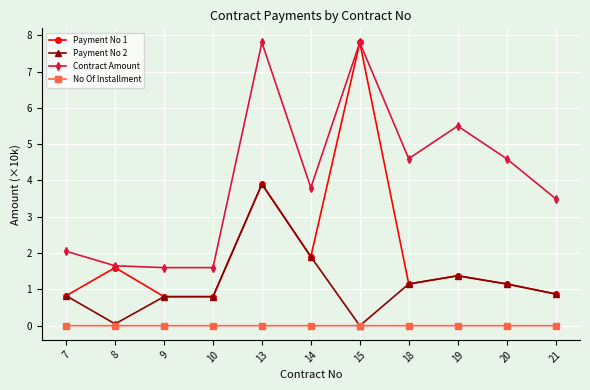

Which category has the highest value in the Payment No 1 series?

15